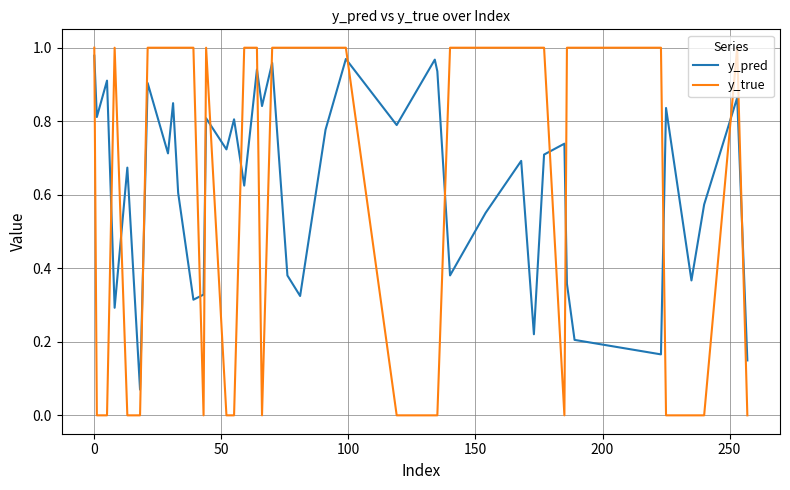

In y_pred, how many points are lower than both neighbors (excluding endpoints)?

14